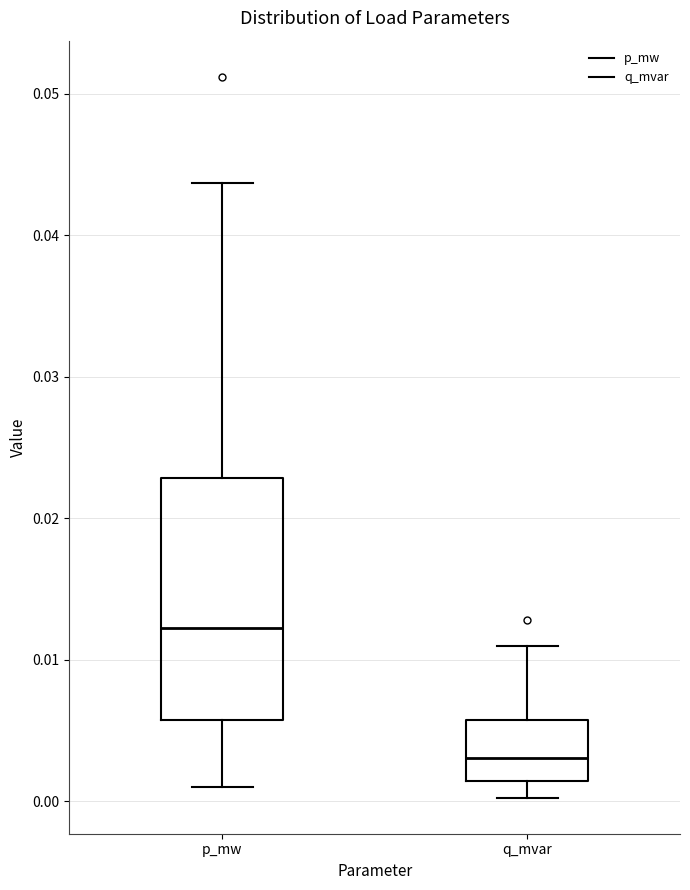

Where does the upper whisker of the box for q_mvar end on the y-axis? The values are not printed on the chart, so give them approximately, as read against the axis.

0.011